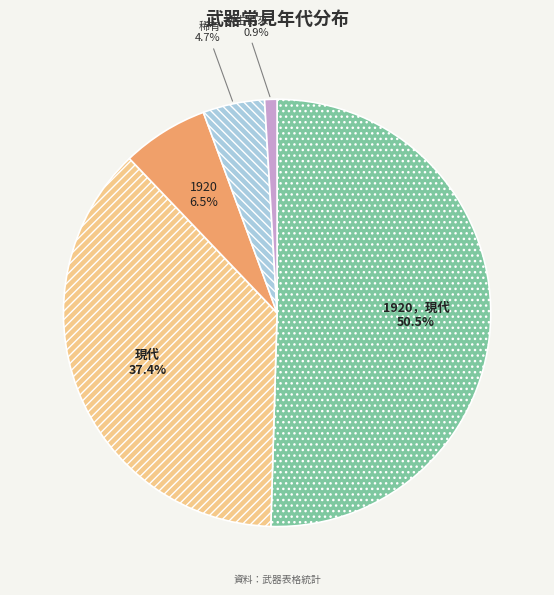

To the nearest percent, what portion does 現代 represent?

37%